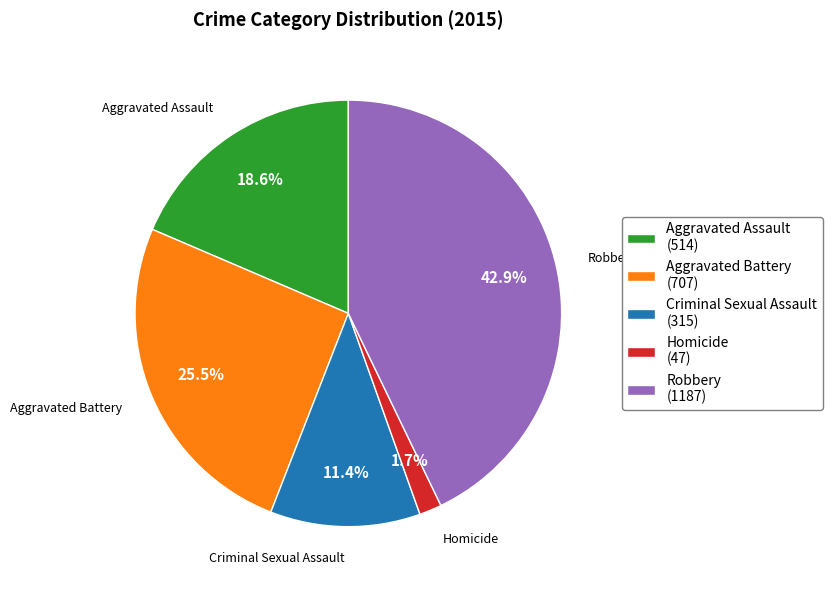

To the nearest percent, what is the average slice percentage?

20%